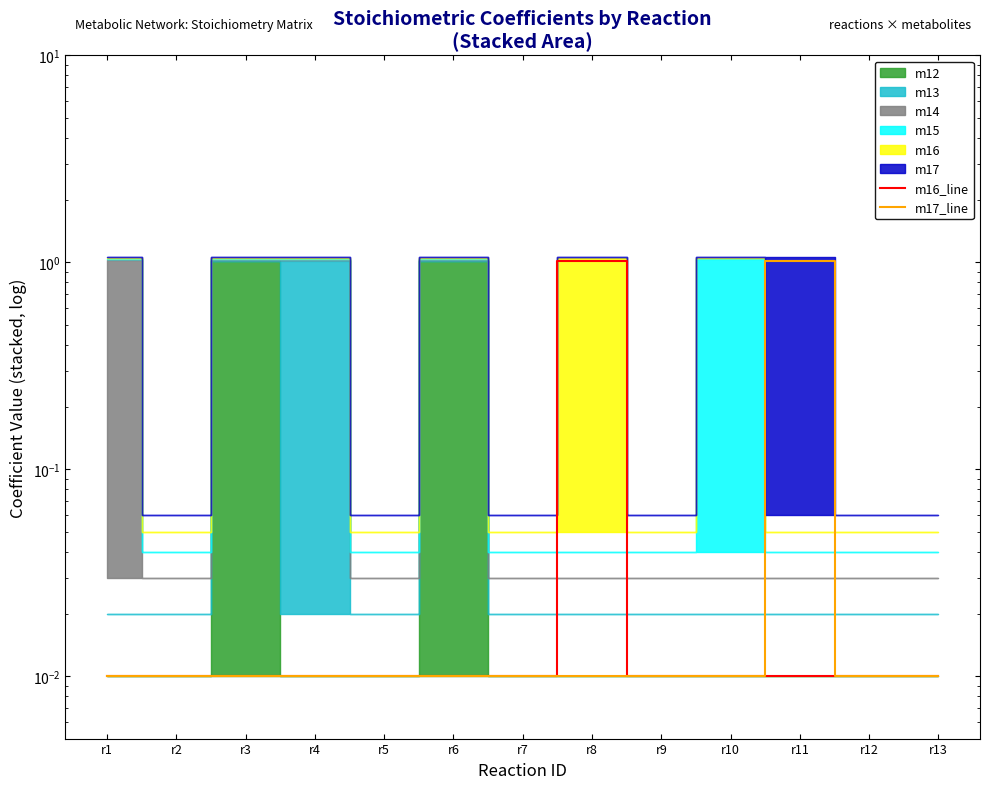

Does the chart display data point markers on the line(s)?

No